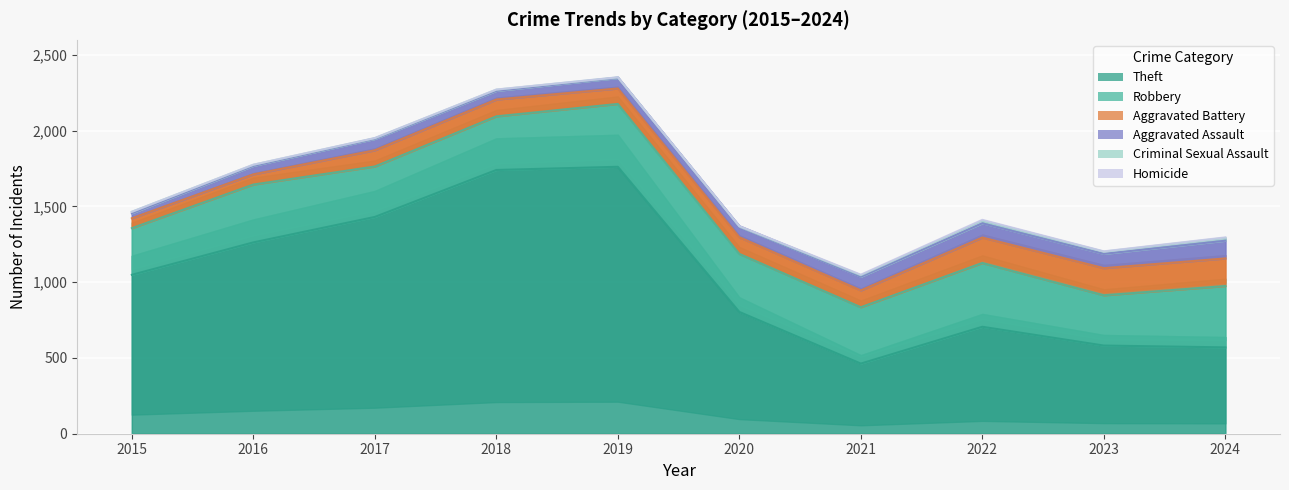

What is the difference between the second highest and second lowest values in the Aggravated Battery series?

112